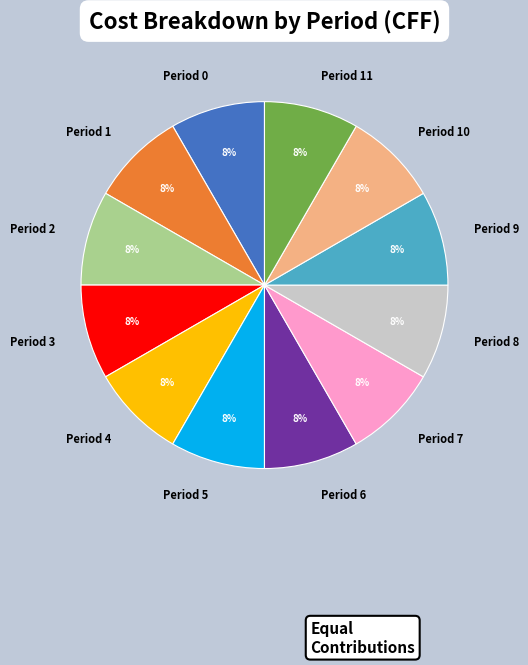

What percentage is the Period 0 slice, to the nearest percent?

8%